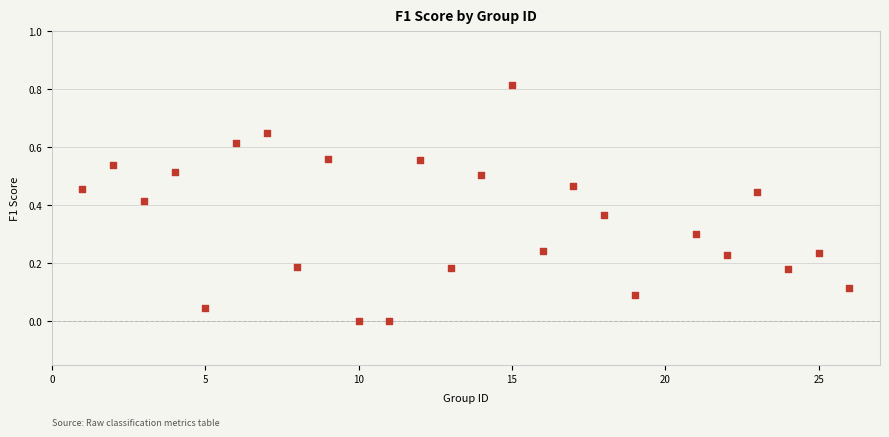

What is the range of X values (max minus min)?

25.0